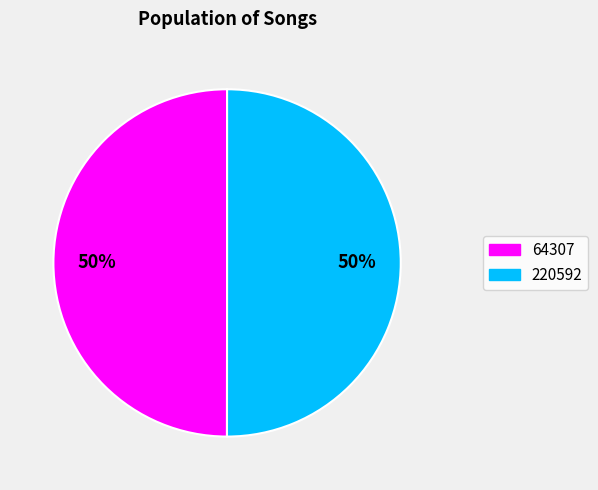

What is the ratio of the value at 64307 to the value at 220592?

1.0